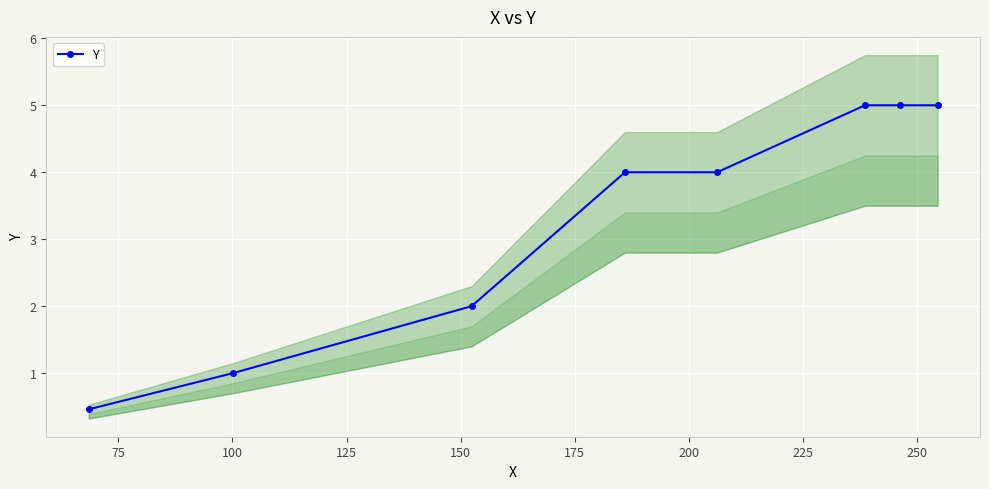

What is the sum of all values?

26.5